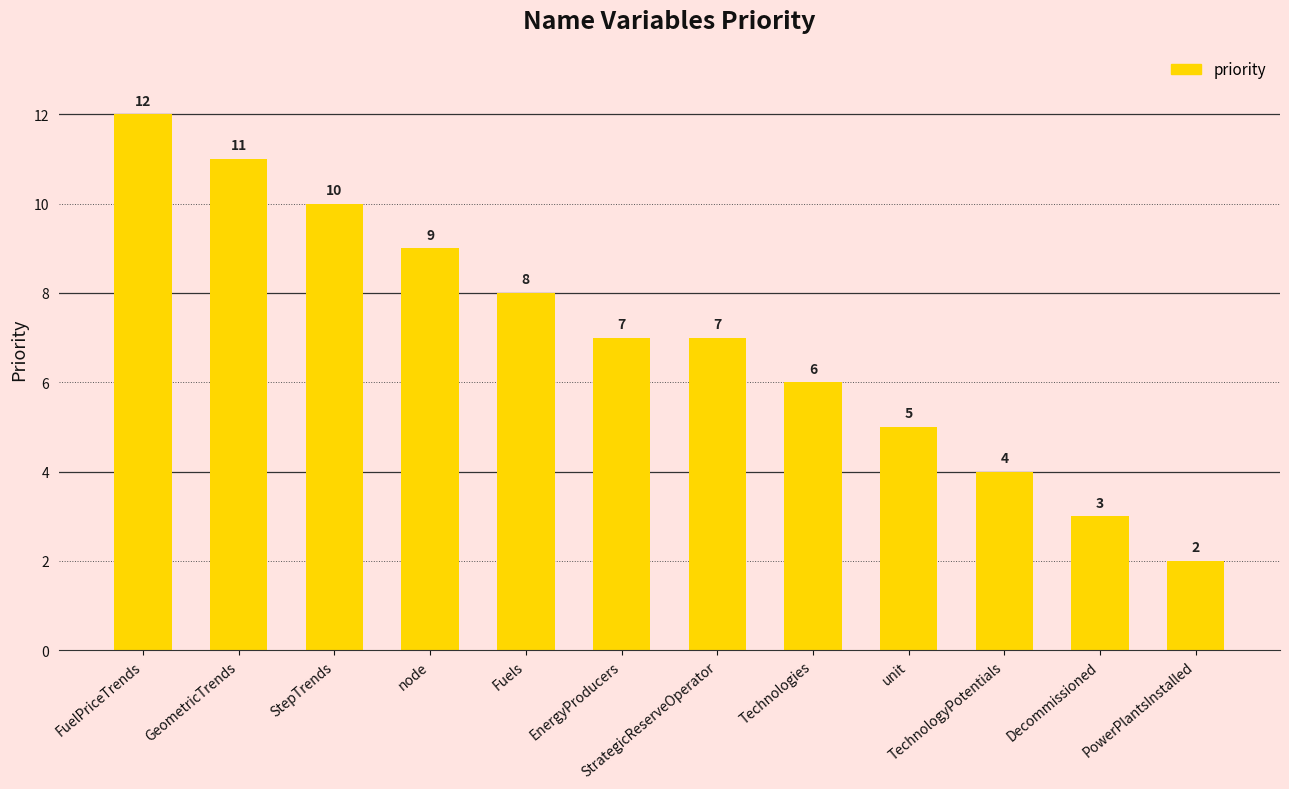

What is the maximum value shown in the chart?

12